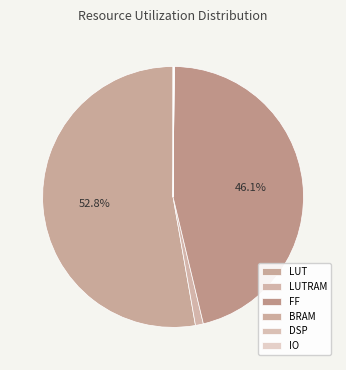

The BRAM slice represents 0% of the pie. True or false?

True